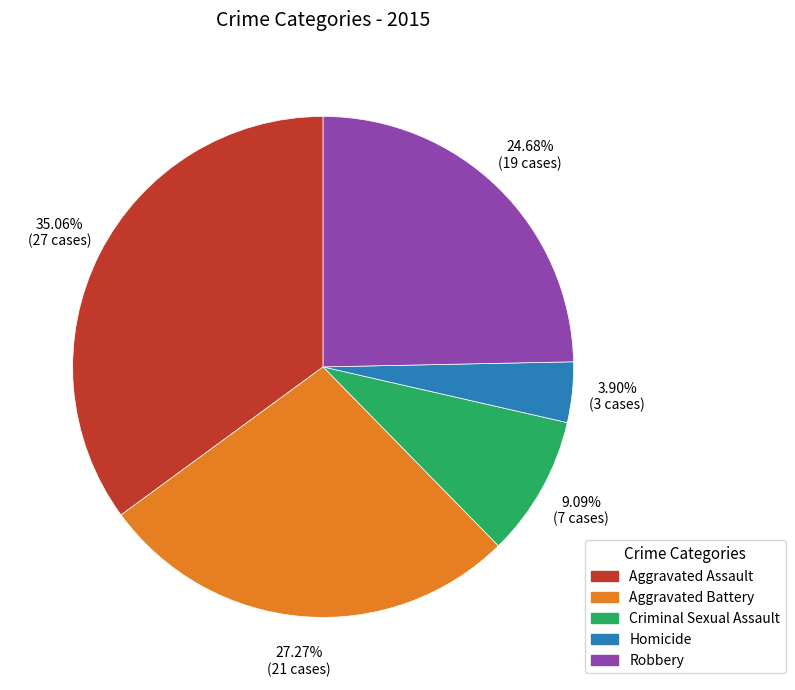

Combined, do Aggravated Battery and Criminal Sexual Assault account for over 50%?

No